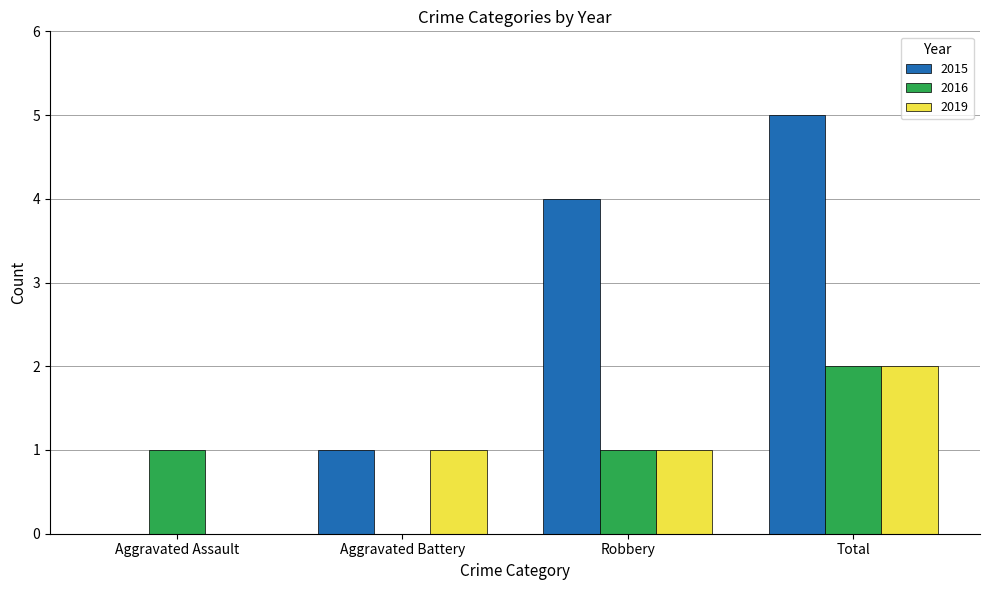

What is the sum of the 2015 values at Aggravated Battery and Aggravated Assault?

1